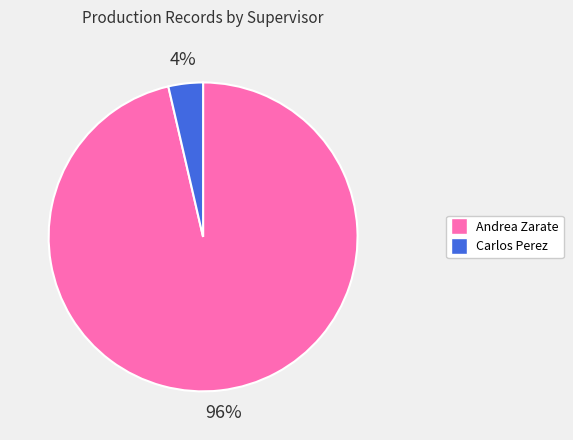

Is there a majority slice in this chart?

Yes